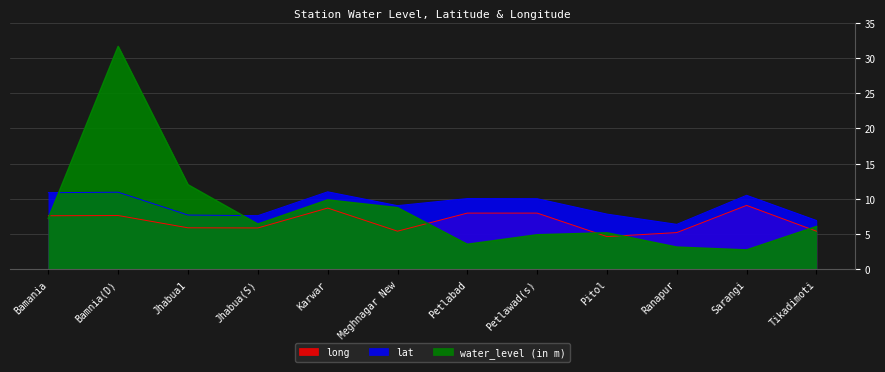

Does the chart have visible grid lines?

Yes